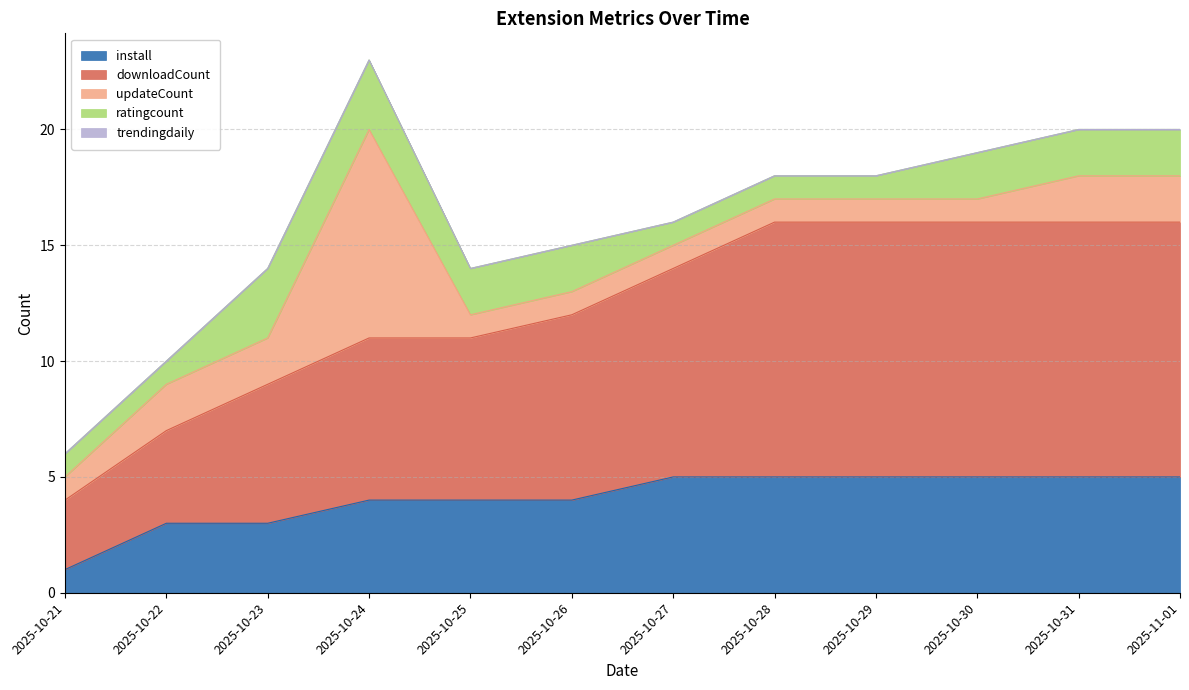

Reading left to right, list all the values displayed in this chart.

install: 1	3	3	4	4	4	5	5	5	5	5	5
downloadCount: 3	4	6	7	7	8	9	11	11	11	11	11
updateCount: 1	2	2	9	1	1	1	1	1	1	2	2
ratingcount: 1	1	3	3	2	2	1	1	1	2	2	2
trendingdaily: 0	0	0	0	0	0	0	0	0	0	0	0